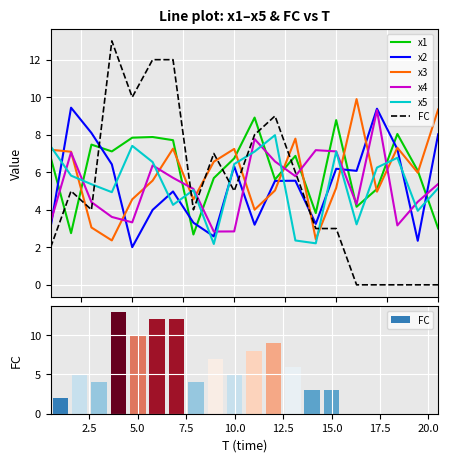

Which series has the largest total across all categories?

x1